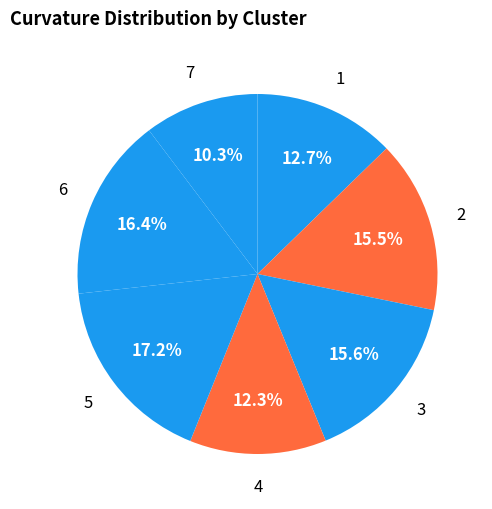

Which has a higher value, 1 or 5?

5